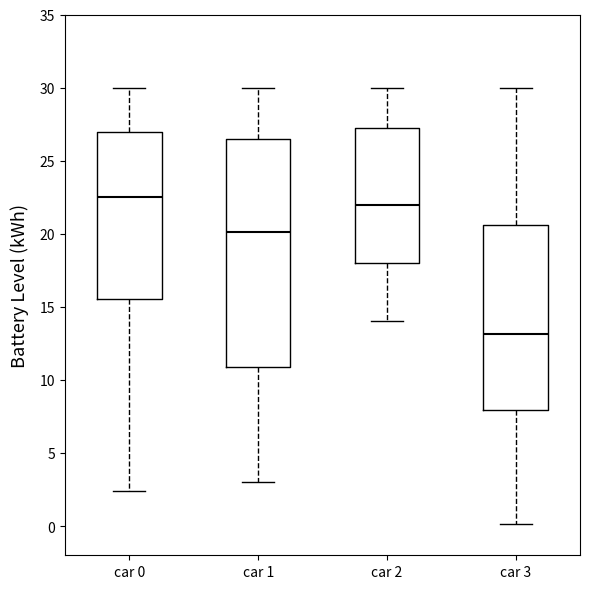

Which box has the lowest median line?

car 3